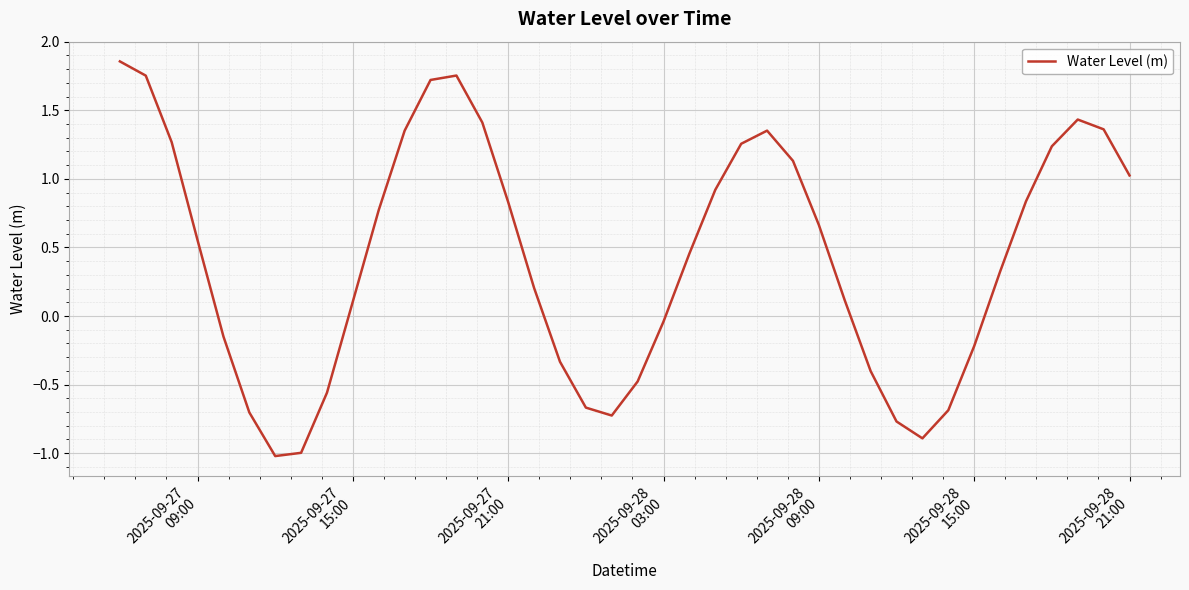

What is the difference between the maximum and minimum values?

2.9